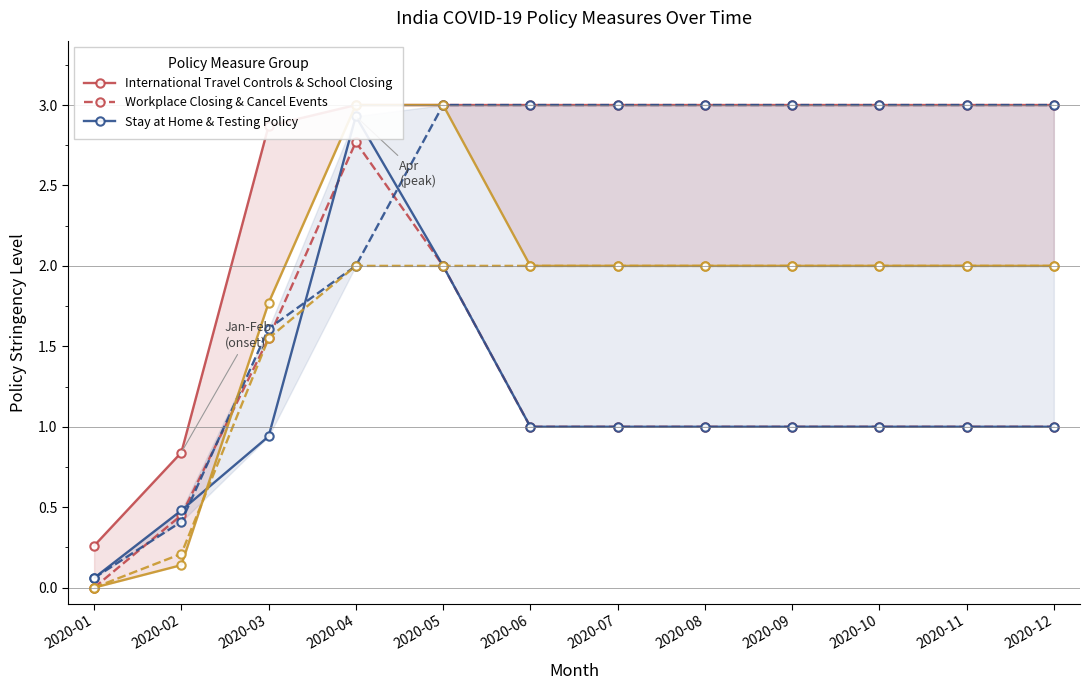

What is the sum of all C8_International travel controls values?

31.0